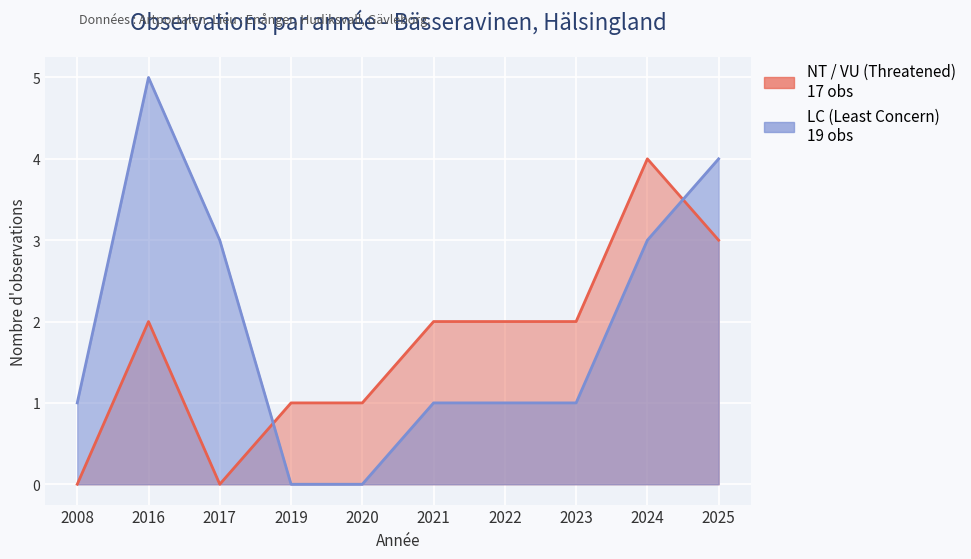

How many values in the LC (Least Concern) series exceed 1?

4